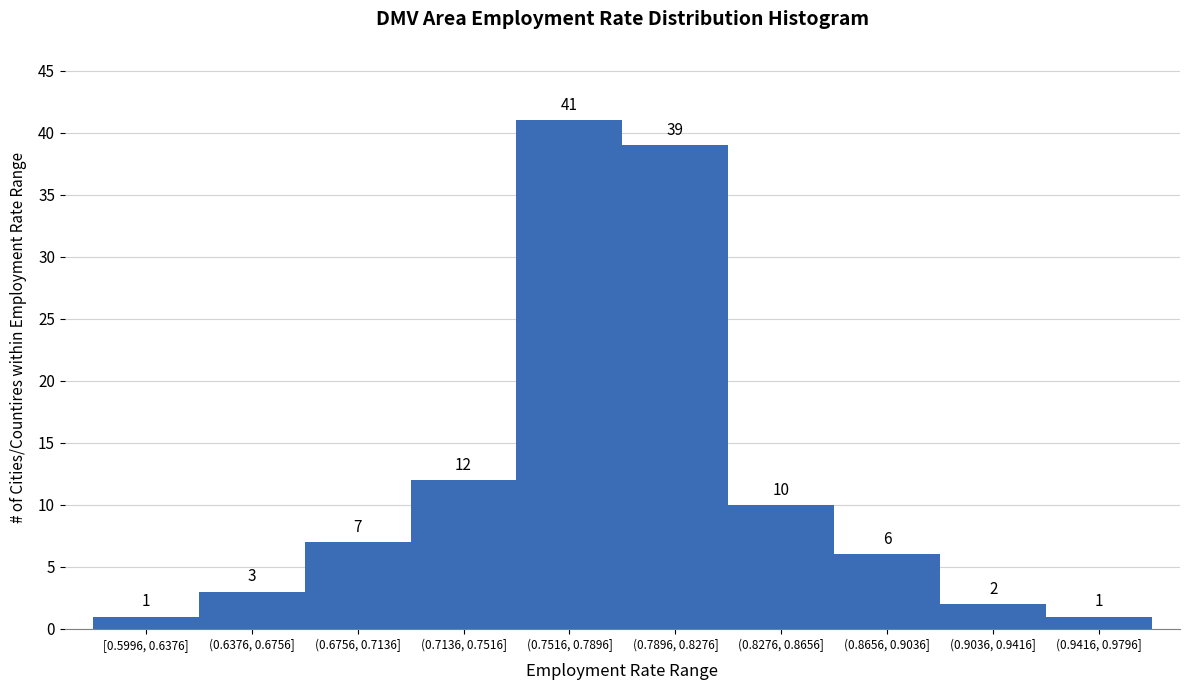

Reading right to left, what are all the values shown in this chart?

1	2	6	10	39	41	12	7	3	1